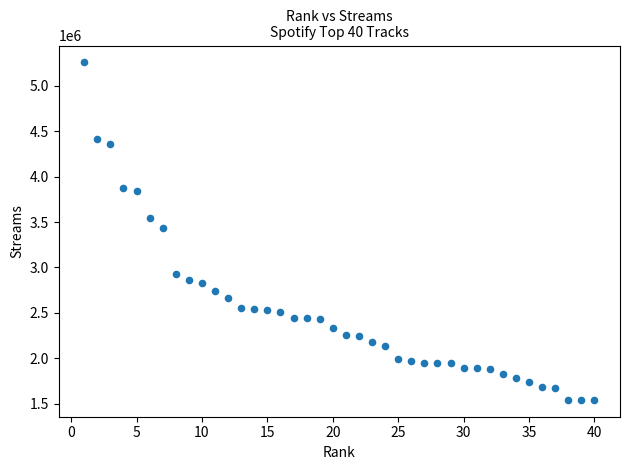

What is the range of Y values (max minus min)?

3709912